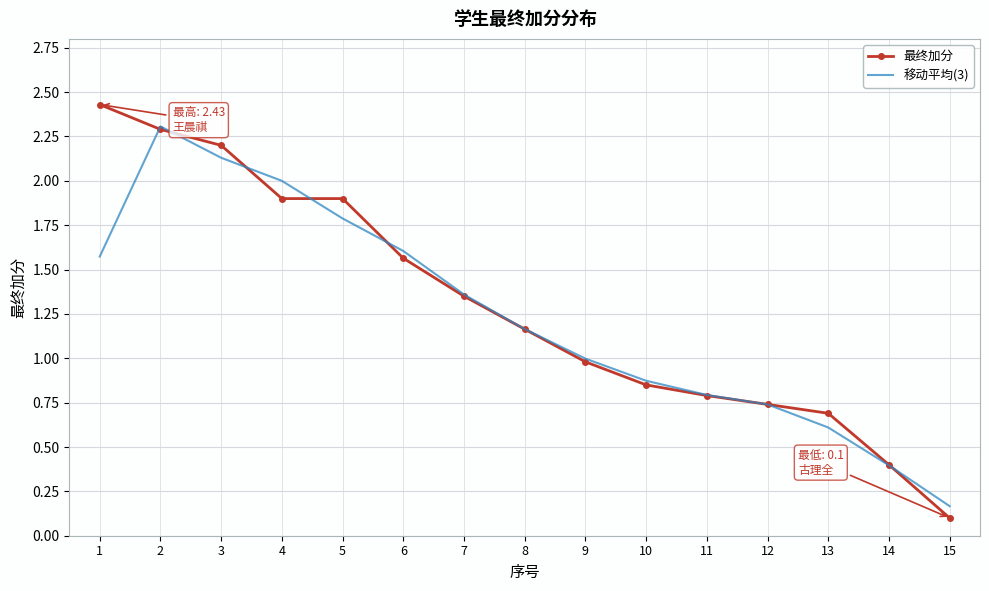

What is the approximate value of 最终加分 at 3?

2.2